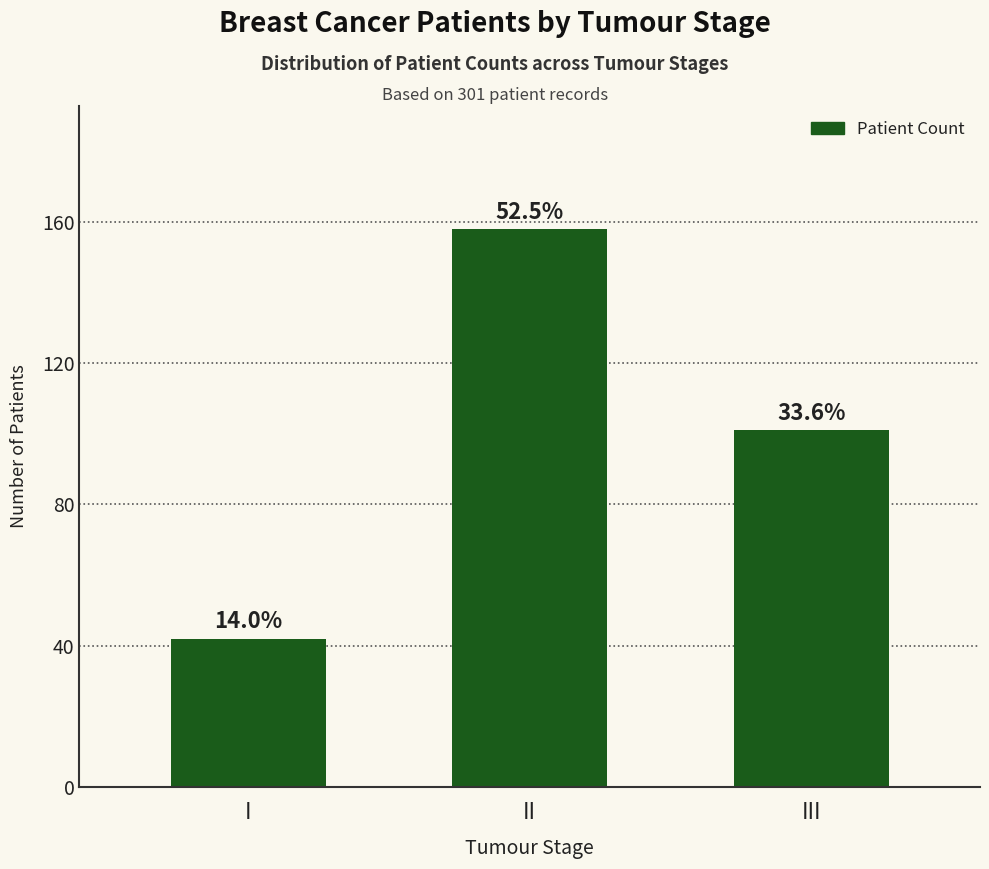

What is the greatest value displayed?

158